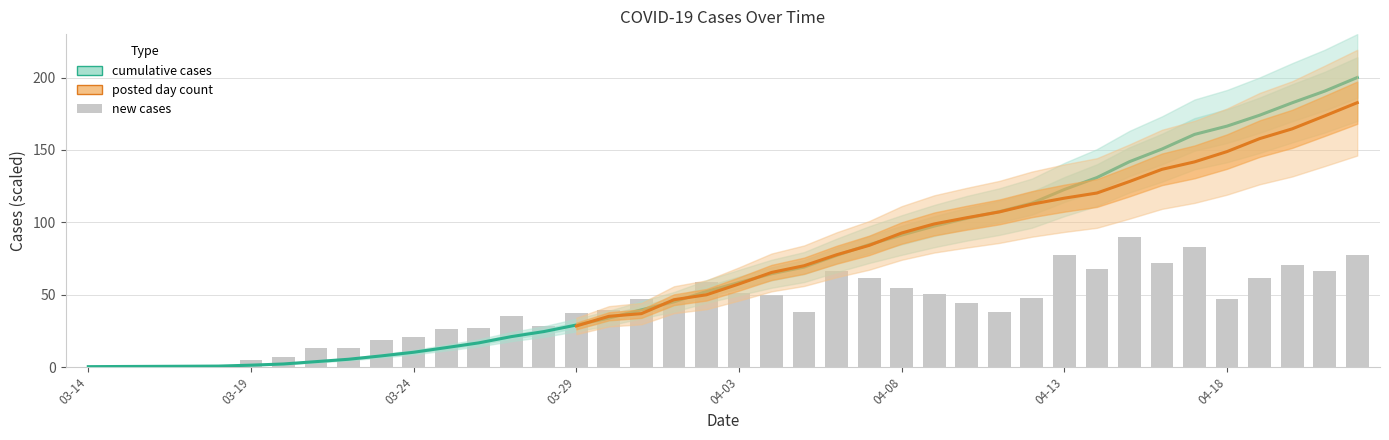

Reading left to right, extract all data points from this chart.

new_cases: 0.0	0.9	0.7	0.7	0.9	5.2	6.8	13.3	13.4	18.9	20.8	26.3	26.9	35.4	28.6	37.1	39.3	47.0	45.4	58.7	50.9	49.6	37.8	66.2	61.3	54.3	50.7	44.2	37.8	47.8	77.6	67.8	90.0	71.7	82.9	47.1	61.7	70.4	66.2	77.1
cumulative_cases: 0.3	0.4	0.5	0.6	0.7	1.3	2.1	3.7	5.4	7.7	10.2	13.4	16.7	21.0	24.5	29.0	33.8	39.5	45.1	52.2	58.4	64.4	69.1	77.1	84.6	91.2	97.4	102.8	107.4	113.2	122.7	130.9	141.9	150.6	160.7	166.4	174.0	182.5	190.6	200.0